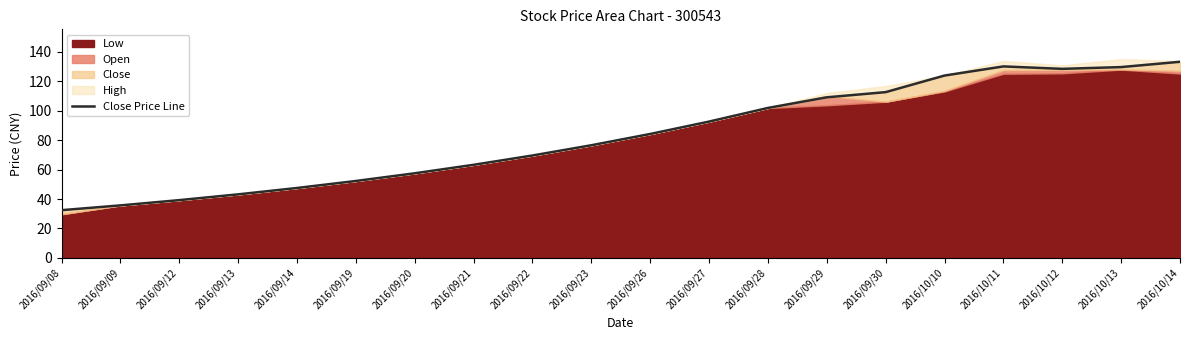

Reading right to left, transcribe all the data shown in this chart.

2016/10/14=133.1	2016/10/13=129.5	2016/10/12=128.3	2016/10/11=130.0	2016/10/10=123.8	2016/09/30=112.5	2016/09/29=109.0	2016/09/28=101.8	2016/09/27=92.5	2016/09/26=84.1	2016/09/23=76.5	2016/09/22=69.5	2016/09/21=63.2	2016/09/20=57.5	2016/09/19=52.2	2016/09/14=47.5	2016/09/13=43.2	2016/09/12=39.2	2016/09/09=35.7	2016/09/08=32.4